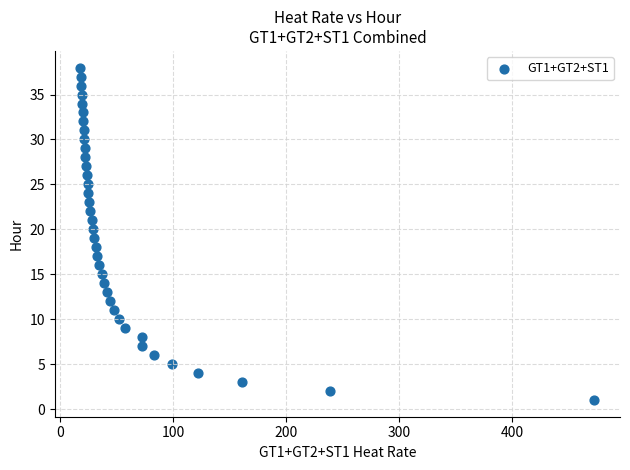

What is the range of Y values (max minus min)?

37